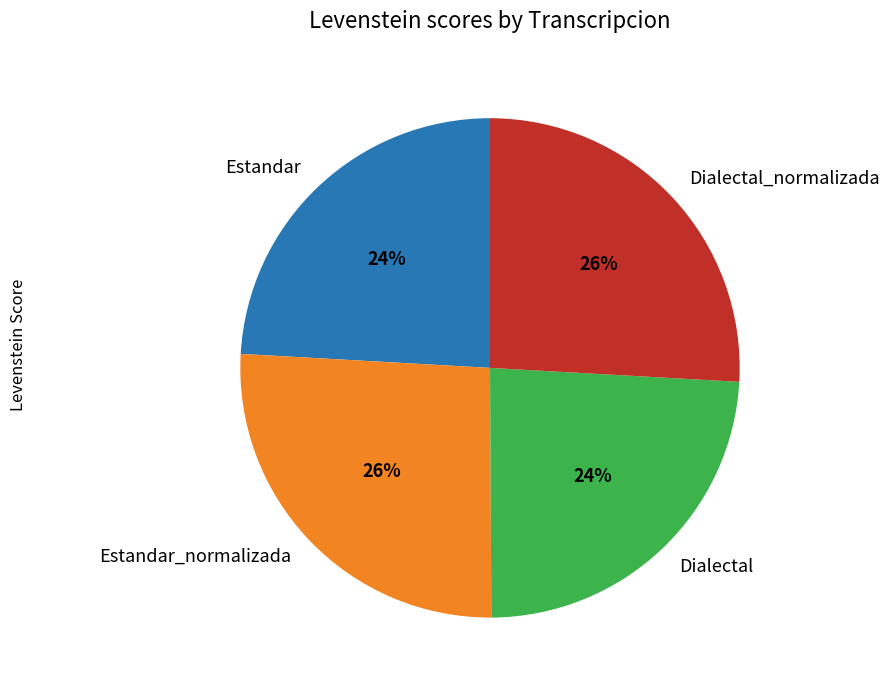

To the nearest percent, what is the combined percentage of Dialectal_normalizada and Estandar_normalizada?

52%